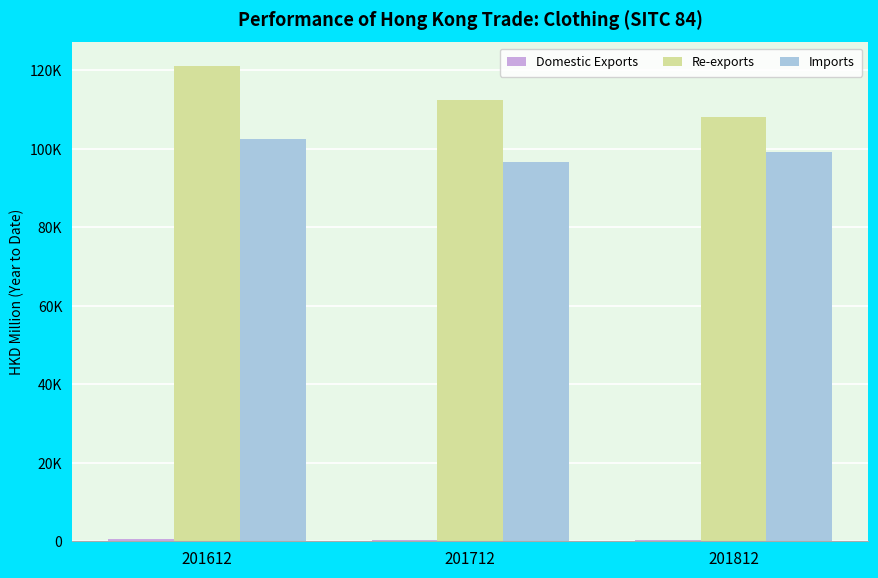

Reading left to right, extract all data points from this chart.

Domestic Exports: 201612=524.7	201712=318.2	201812=286.9
Re-exports: 201612=121122.6	201712=112552.5	201812=108232.8
Imports: 201612=102482.0	201712=96786.4	201812=99280.1